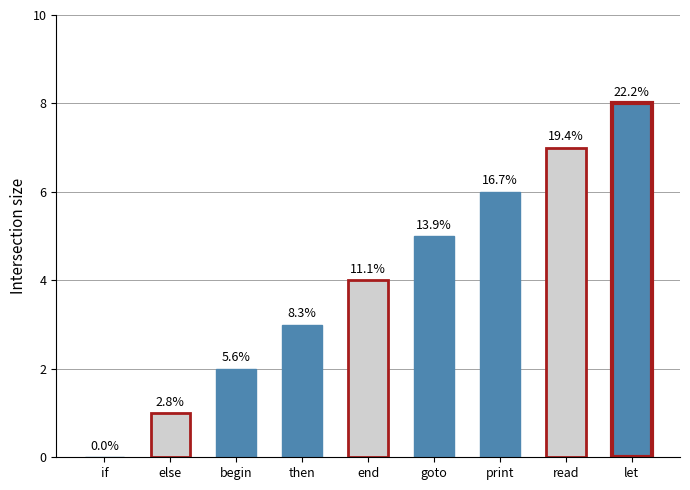

What is the label of the 5th bar from the right?

end